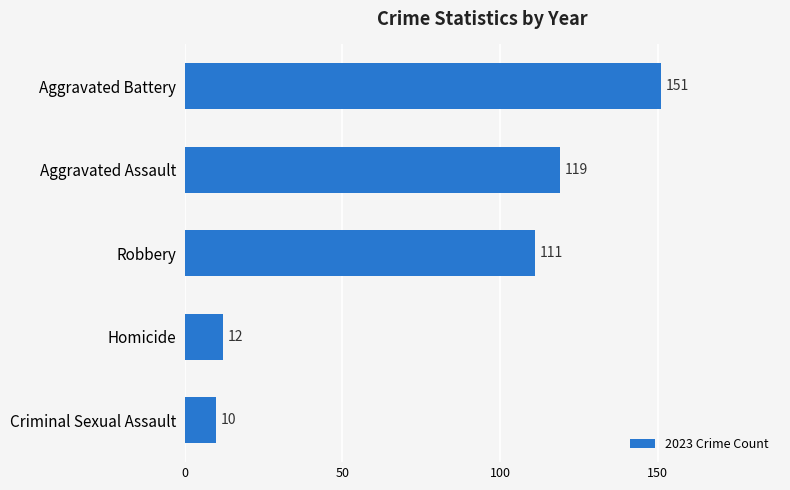

Reading top to bottom, what are all the values shown in this chart?

Aggravated Battery=151	Aggravated Assault=119	Robbery=111	Homicide=12	Criminal Sexual Assault=10